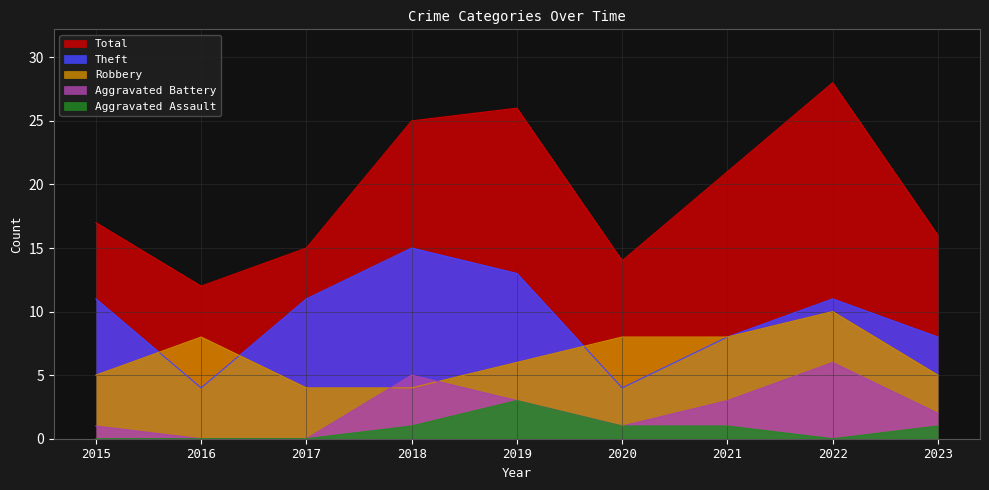

Count the Aggravated Assault values in the range 0 to 1.

8